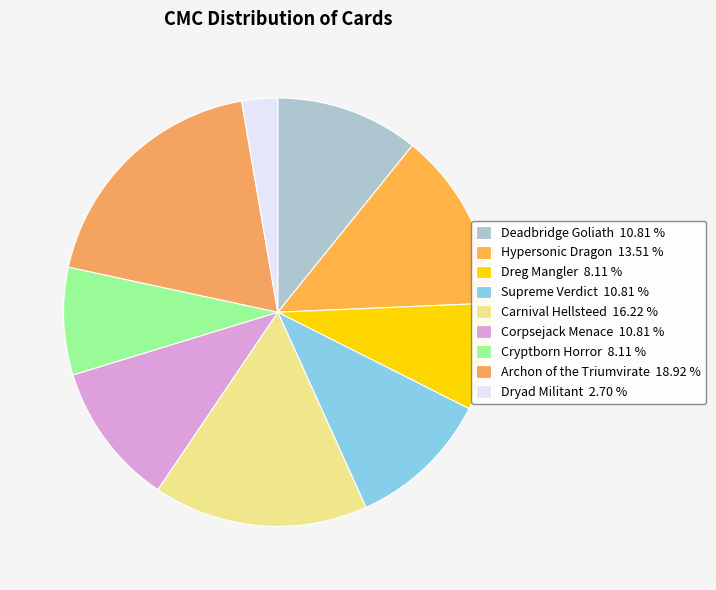

Which category has the biggest portion of the pie?

Archon of the Triumvirate 18.92 %